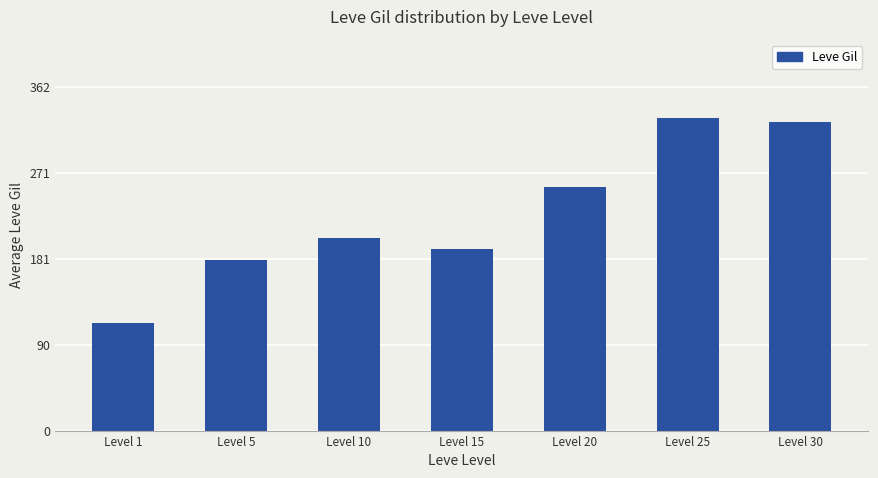

List the labels in order of value, smallest first.

Level 1, Level 5, Level 15, Level 10, Level 20, Level 30, Level 25